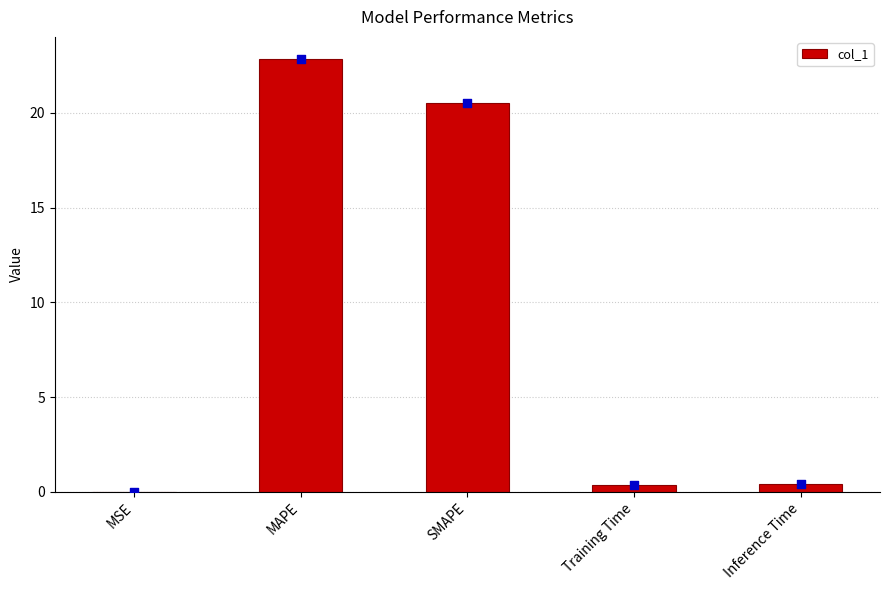

Between MAPE and MSE, which is larger?

MAPE